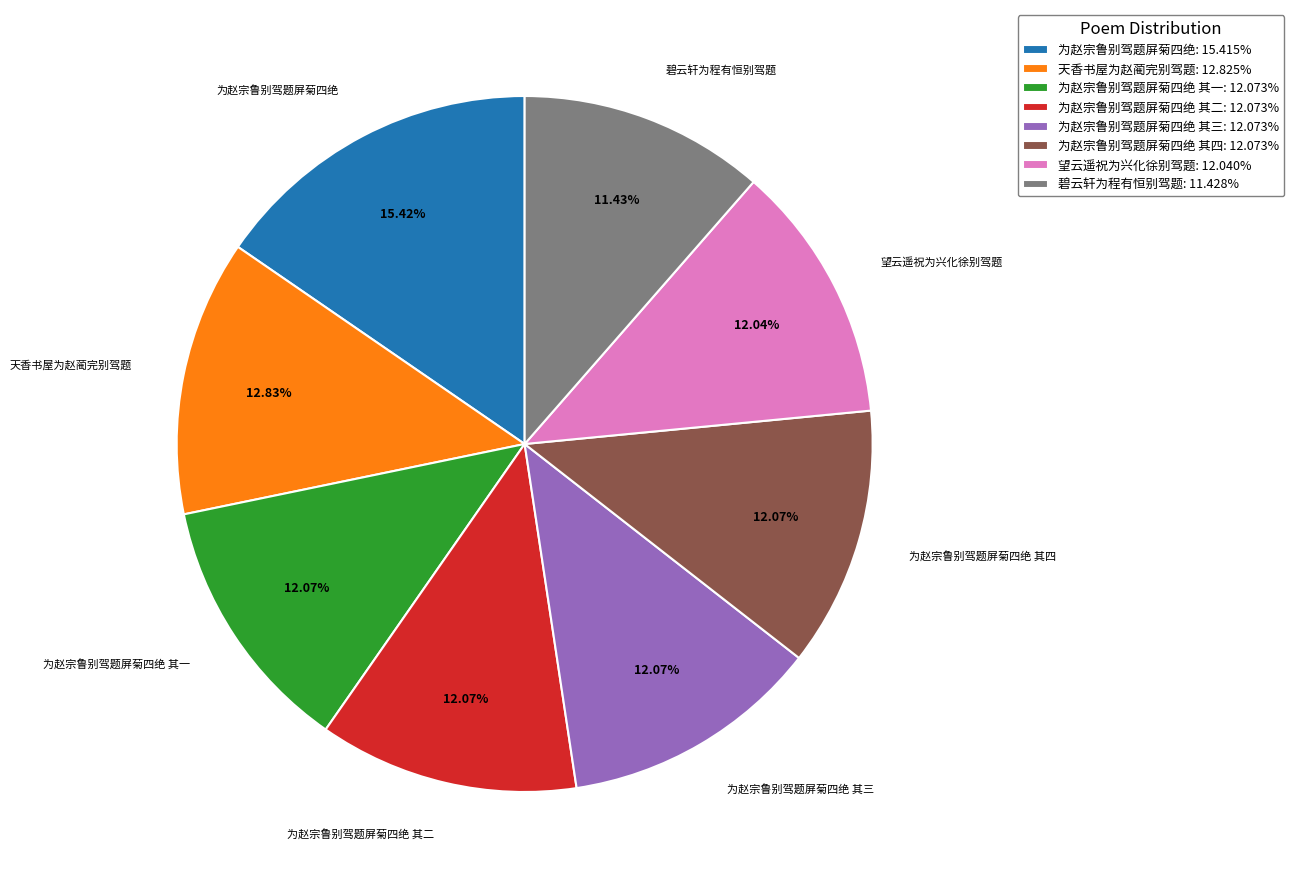

How many slices are in this pie chart?

8